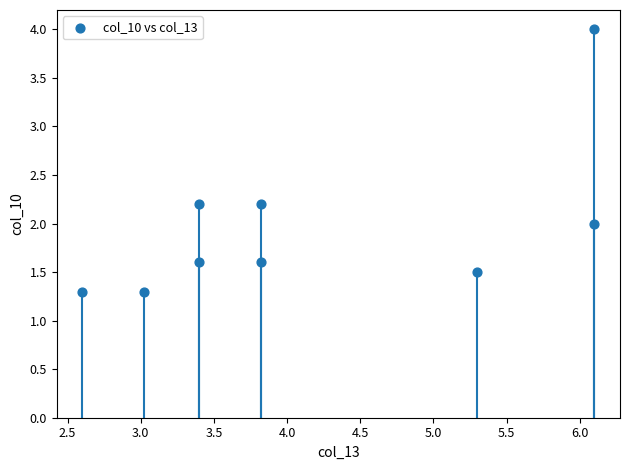

What is the range of X values (max minus min)?

3.5